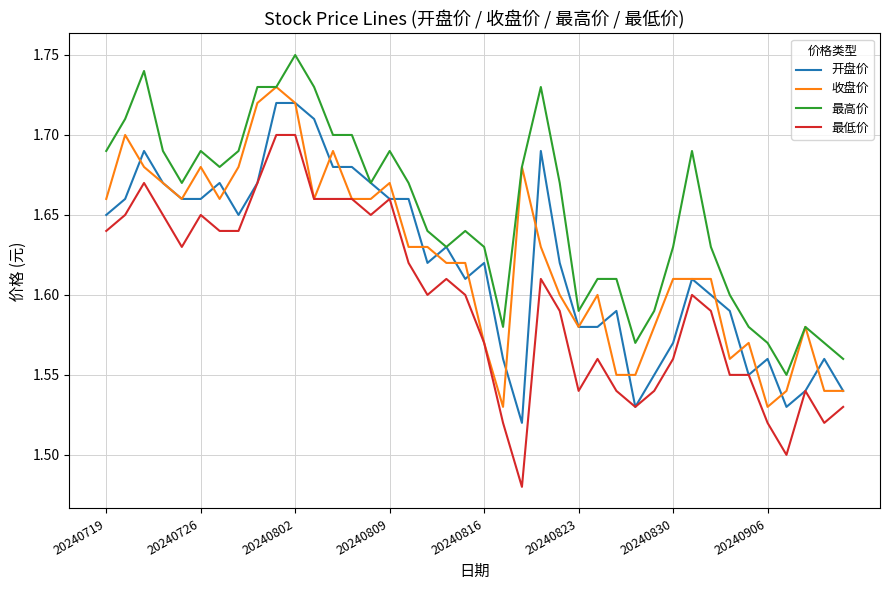

Which series has the widest spread of values?

最低价